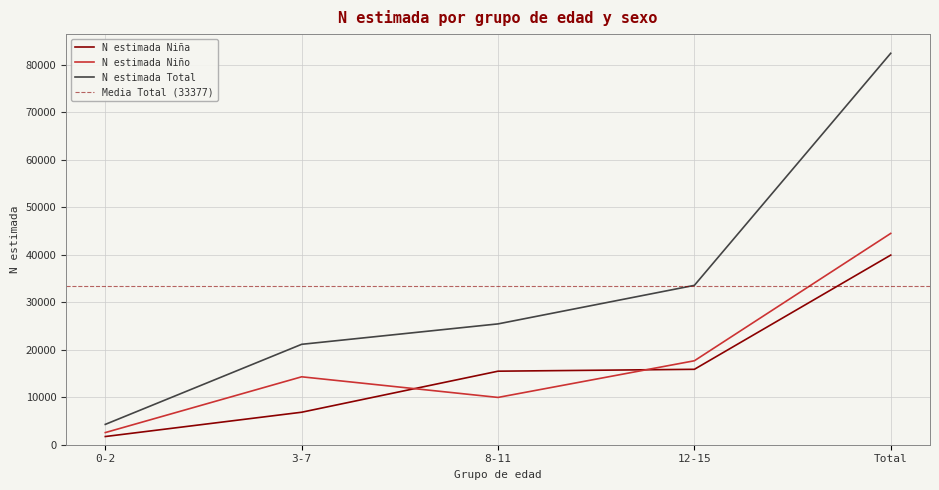

What is the difference between the N (estimada) Niña values at 8-11 and 0-2?

13762